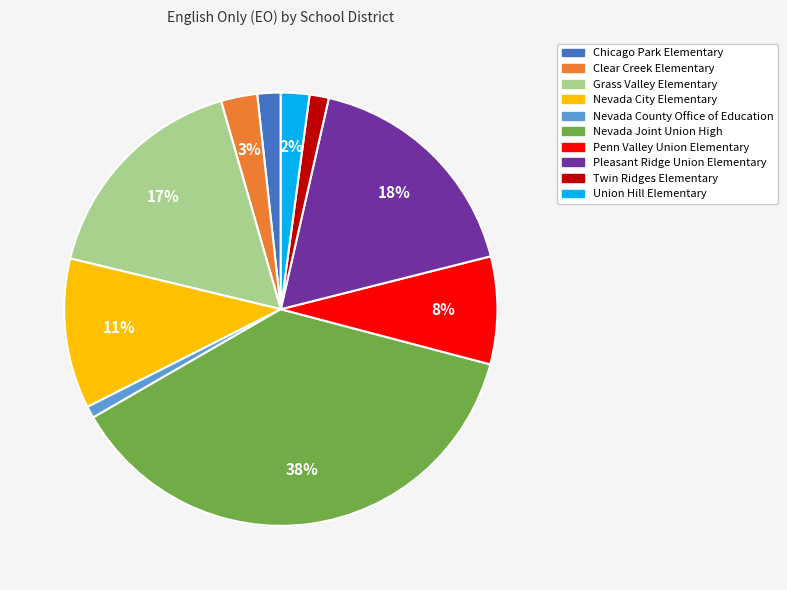

The Nevada County Office of Education slice represents 9% of the pie. True or false?

False